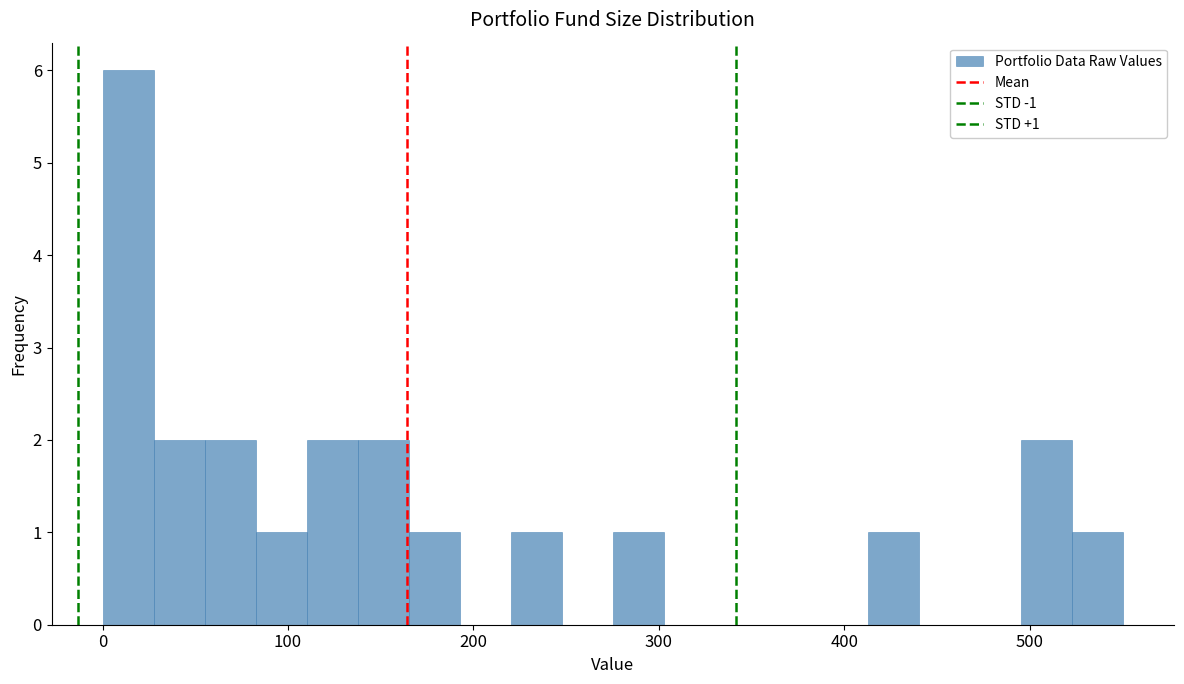

Read against the x-axis, roughly where is the centre of the tallest bar?

10